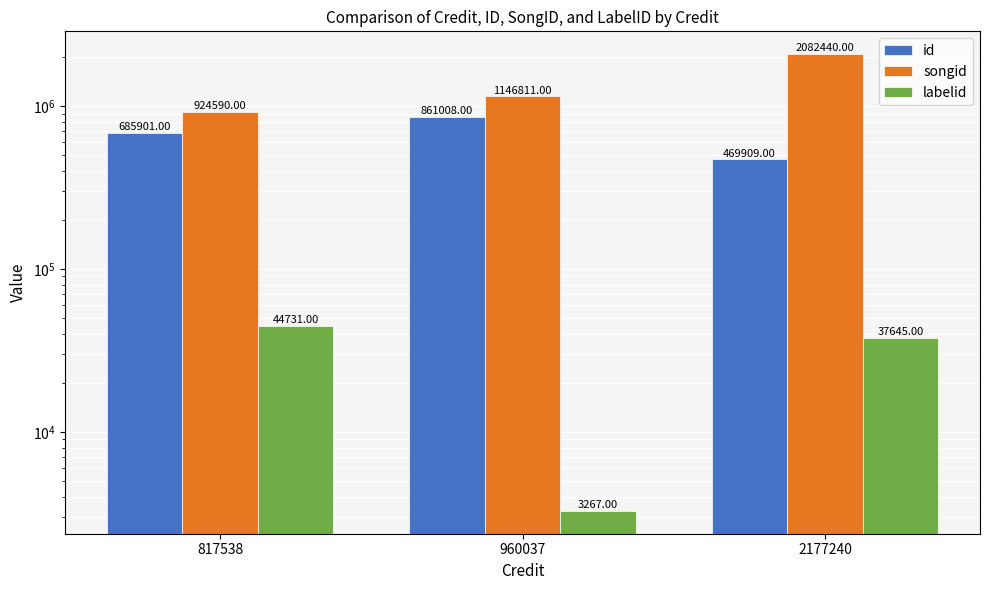

Count the labelid values in the range 3267 to 44731.

3